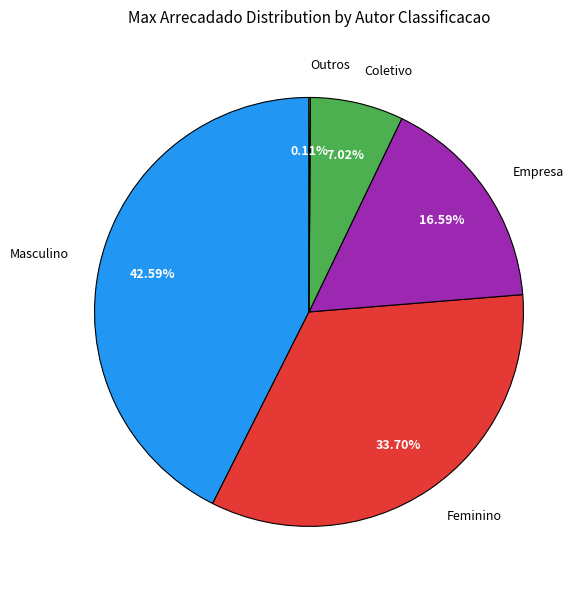

To the nearest percent, what is the average slice percentage?

20%